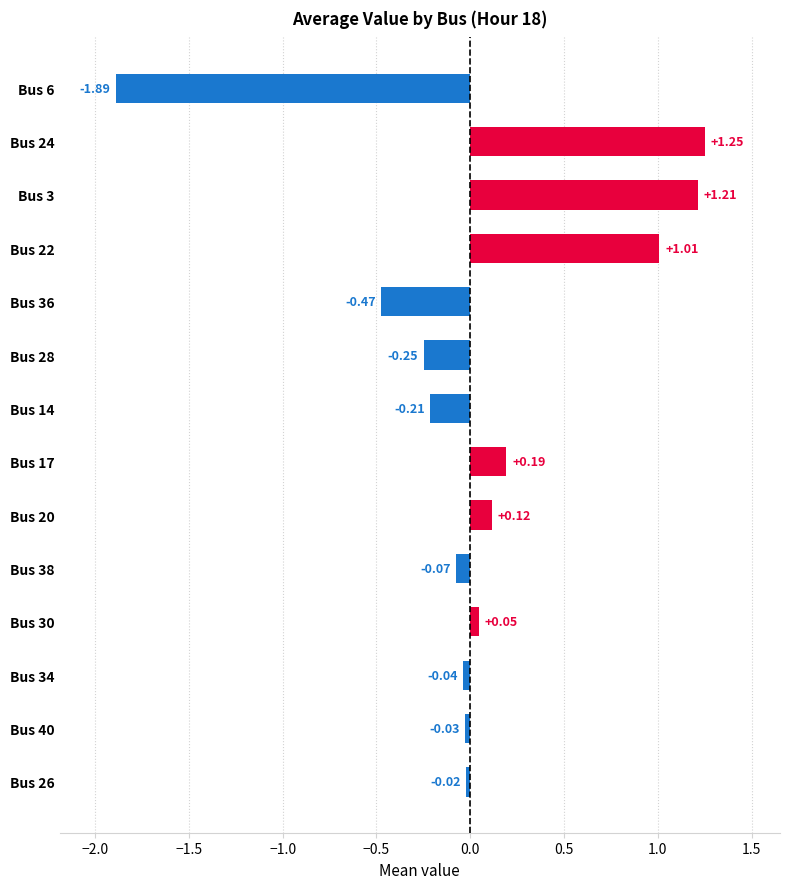

Does the chart contain stacked bars?

No